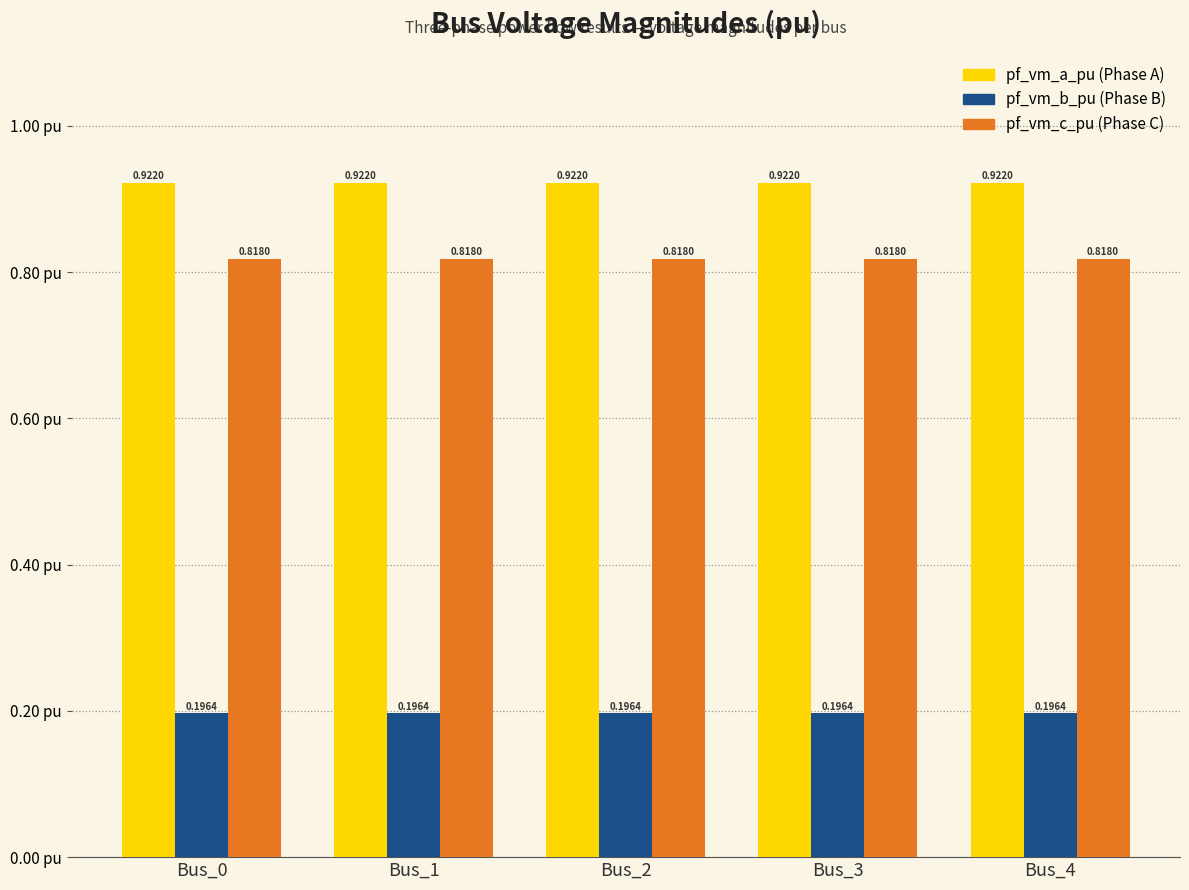

What is the difference between the highest and lowest values at Bus_4?

0.7